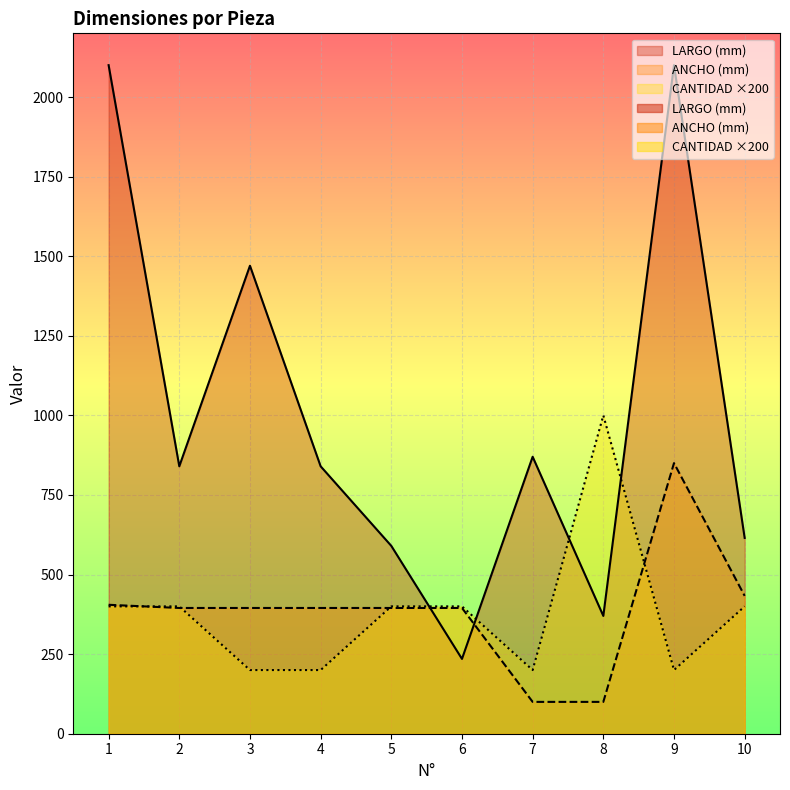

What value does the LARGO (mm) series have at 1, to the nearest 10?

2100